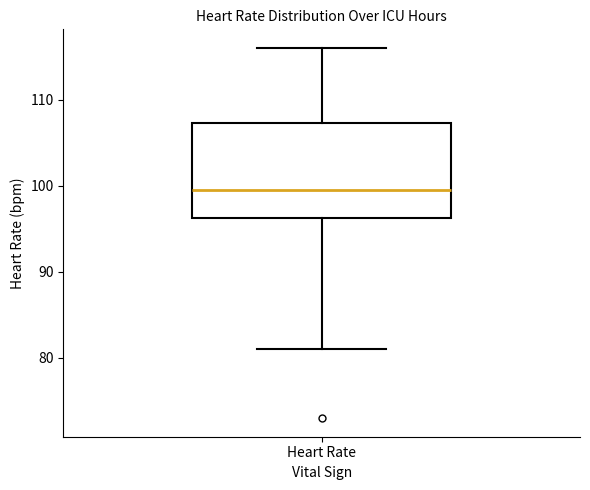

Read this box plot against the y-axis: the position of the median line, the range covered by the box, and the ends of both whiskers. The values are not printed on the chart, so give them approximately, as read against the axis.

median 100, box 96 to 107, whiskers 81 to 116